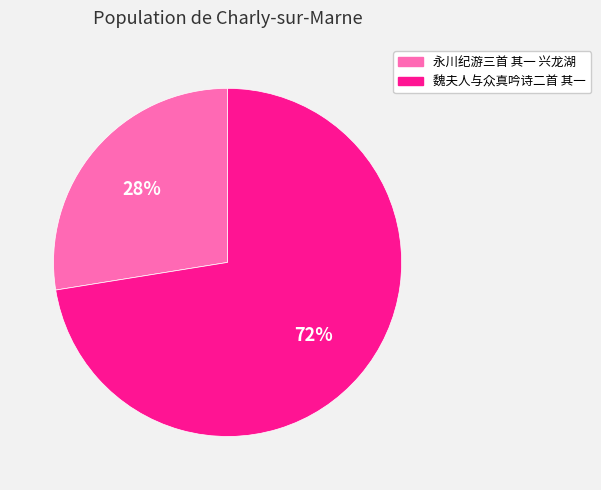

To the nearest percent, what is the average slice percentage?

50%